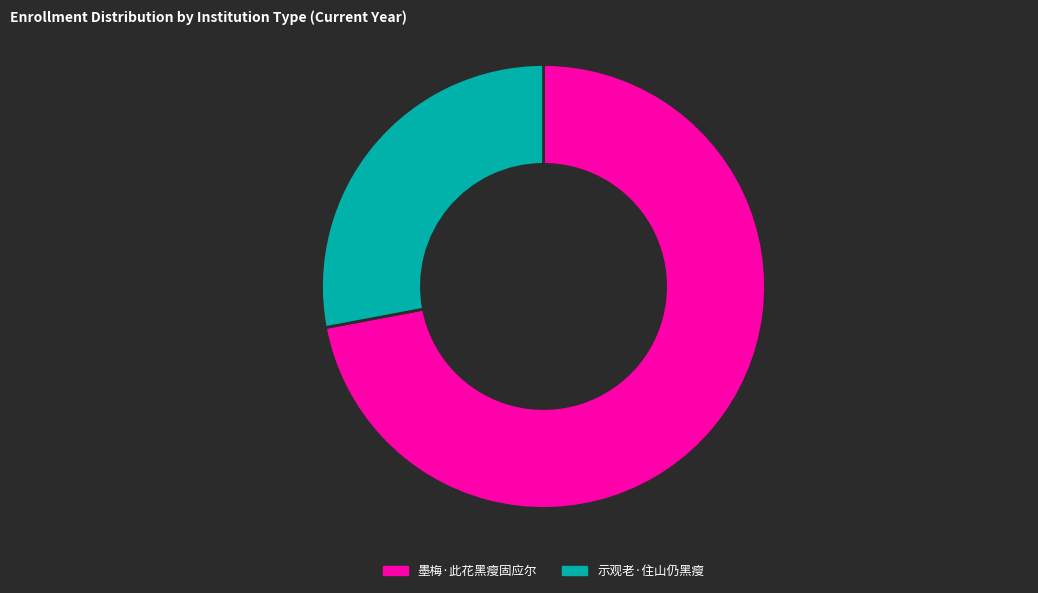

Between 墨梅·此花黑瘦固应尔 and 示观老·住山仍黑瘦, which is larger?

墨梅·此花黑瘦固应尔